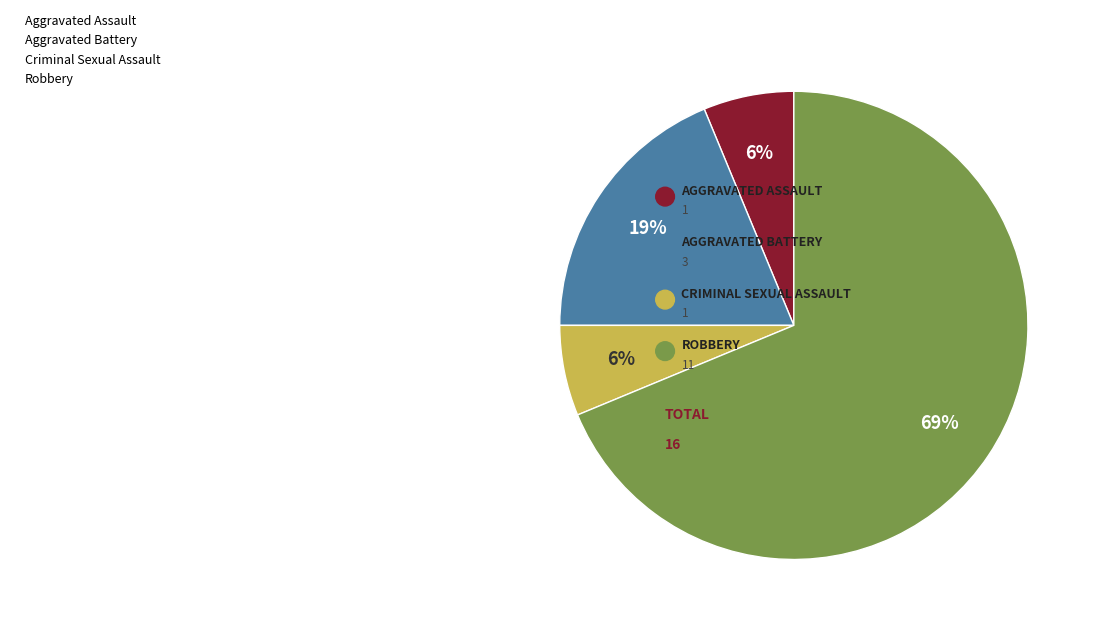

The Aggravated Battery slice represents 28% of the pie. True or false?

False